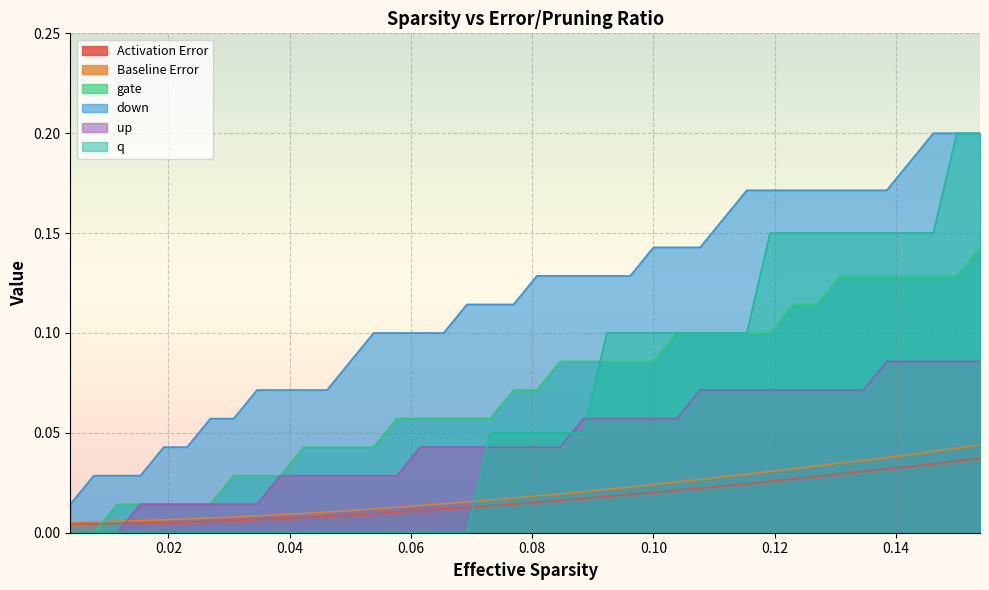

Count the Baseline Error values in the range 0 to 1.

40